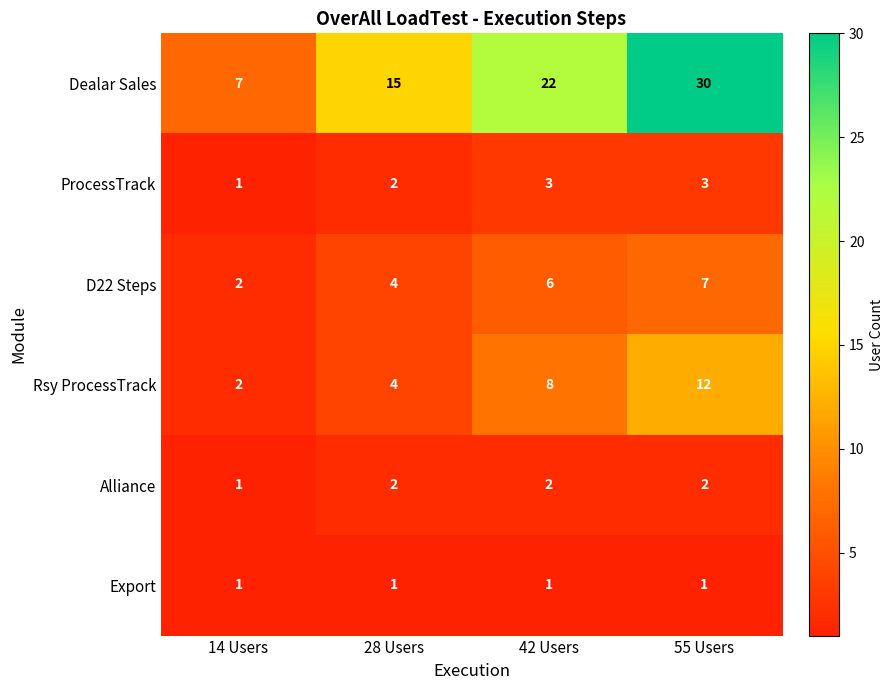

How many categories are shown in the chart?

4